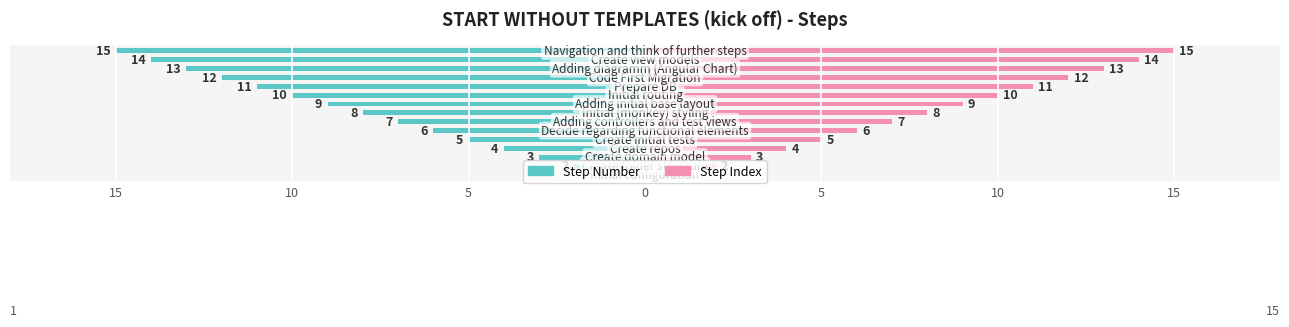

How many values in the Step Index series are below 8?

7